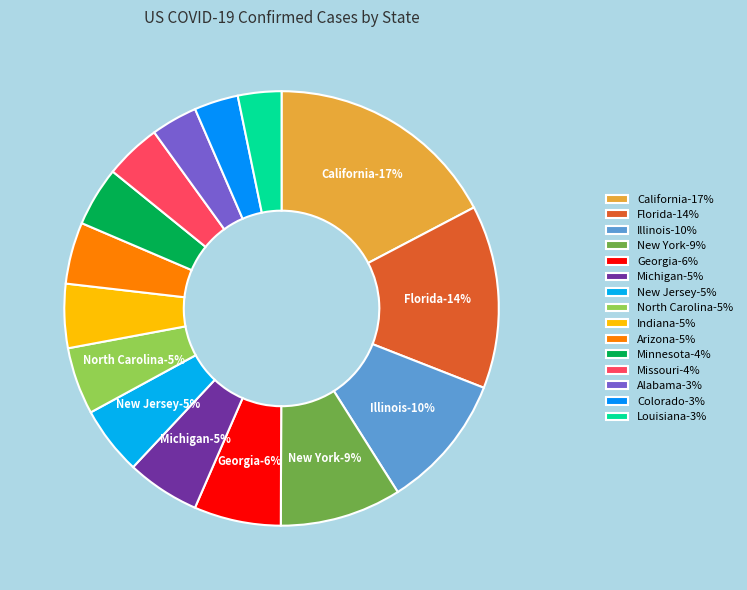

What is the change in value from Illinois to Arizona?

-413141